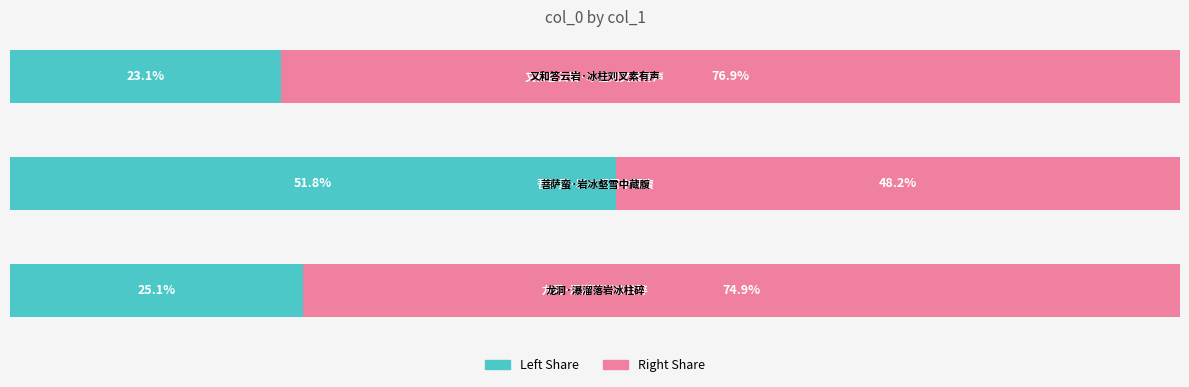

What is the value of the col_0 (left) bar at the 2nd from the left?

51.8